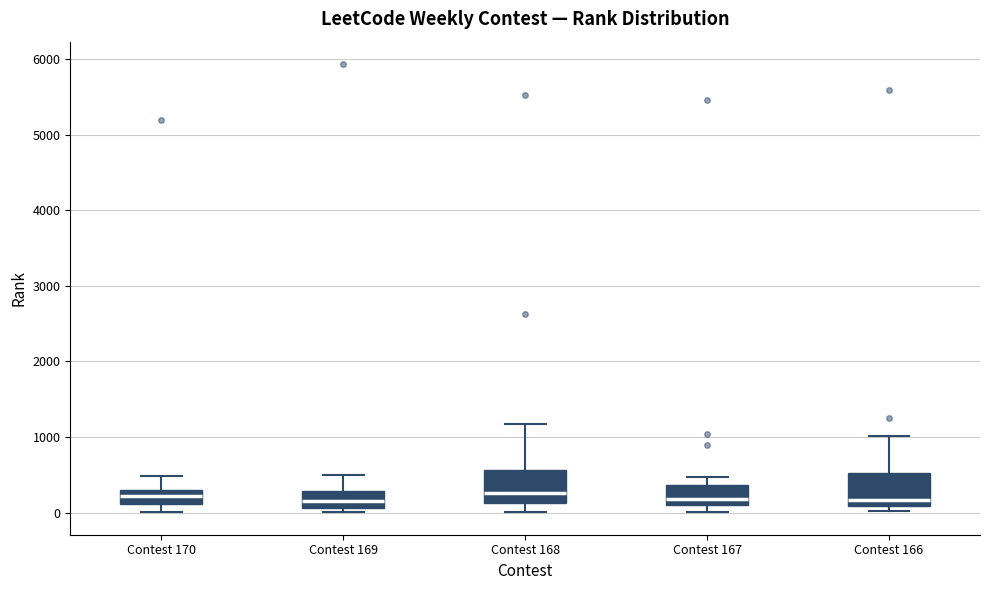

Reading left to right, read every box against the y-axis: the position of its median line, the range the box covers, and the ends of its whiskers. The values are not printed on the chart, so give them approximately, as read against the axis.

Contest 170: median 200, box 100 to 300, whiskers 0 to 500
Contest 169: median 200, box 100 to 300, whiskers 0 to 500
Contest 168: median 300, box 100 to 600, whiskers 0 to 1200
Contest 167: median 200, box 100 to 400, whiskers 0 to 500
Contest 166: median 200, box 100 to 500, whiskers 0 to 1000